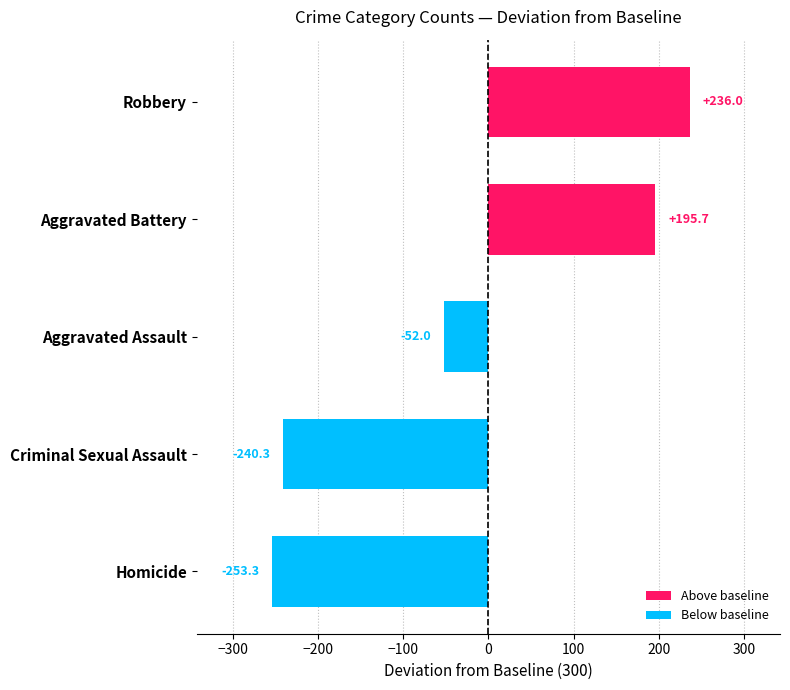

What is the sum of the values at Criminal Sexual Assault and Robbery?

-4.3